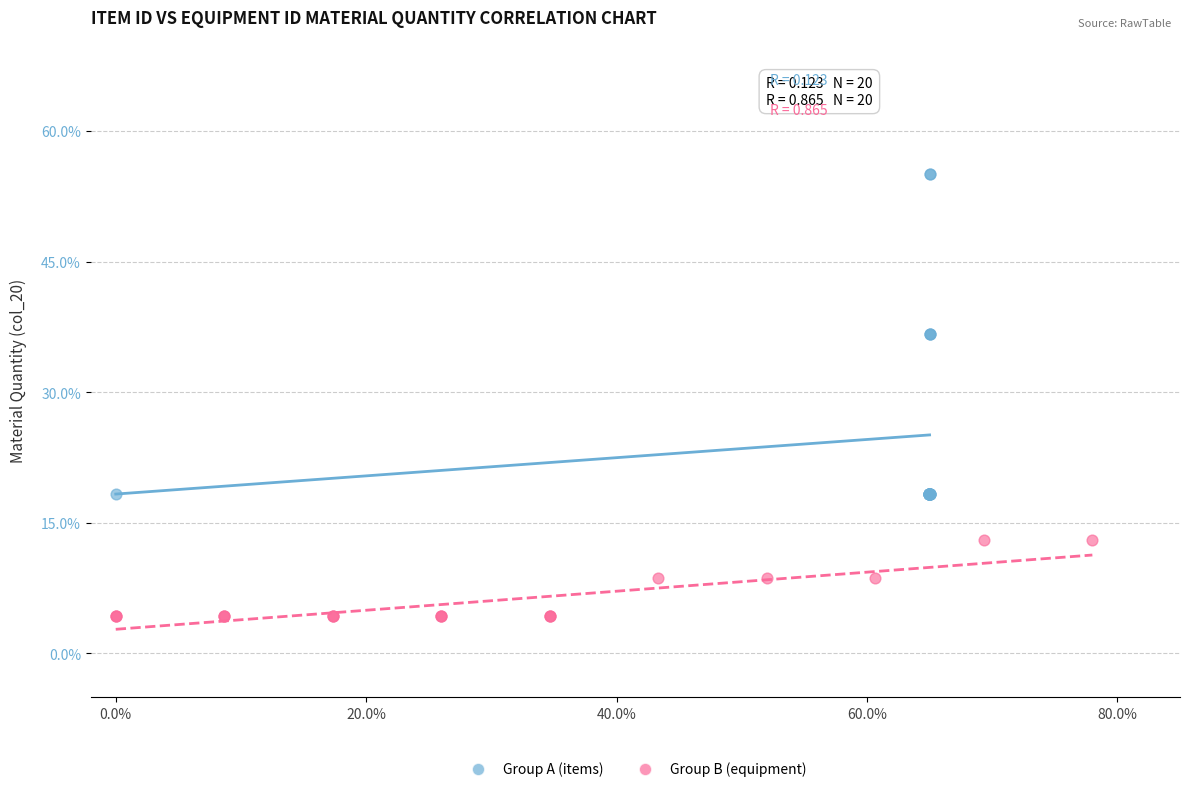

Which series has the largest Y range (max minus min)?

Group A (items)